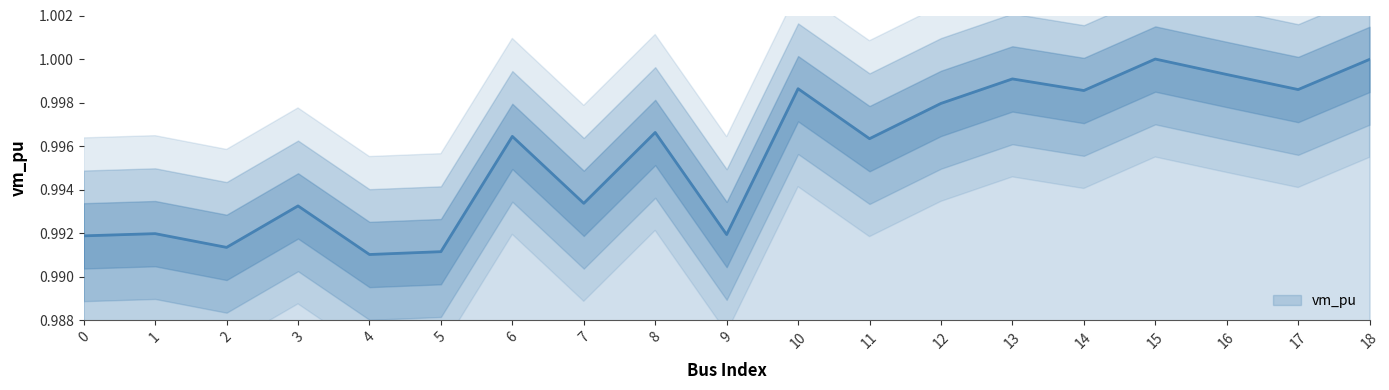

What is the value of the 18th point from the left?

1.0